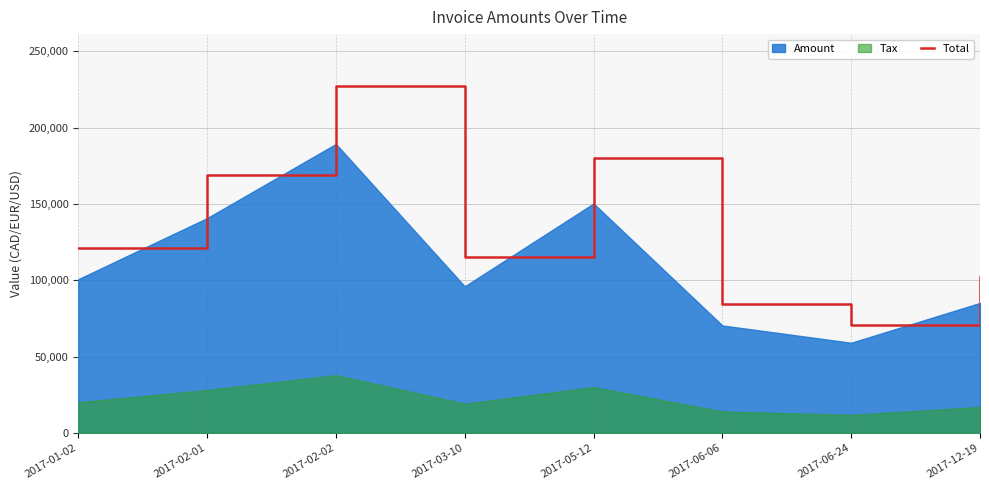

What is the label of the 4th point from the left?

2017-03-10